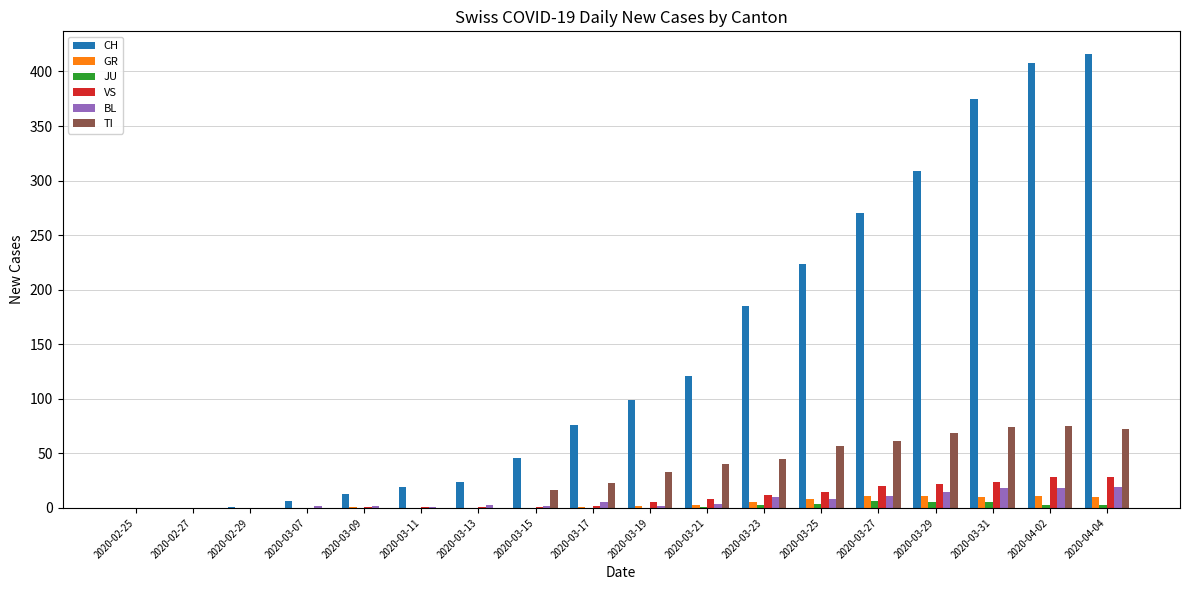

Which series changed the most between 2020-03-27 and 2020-04-02?

CH